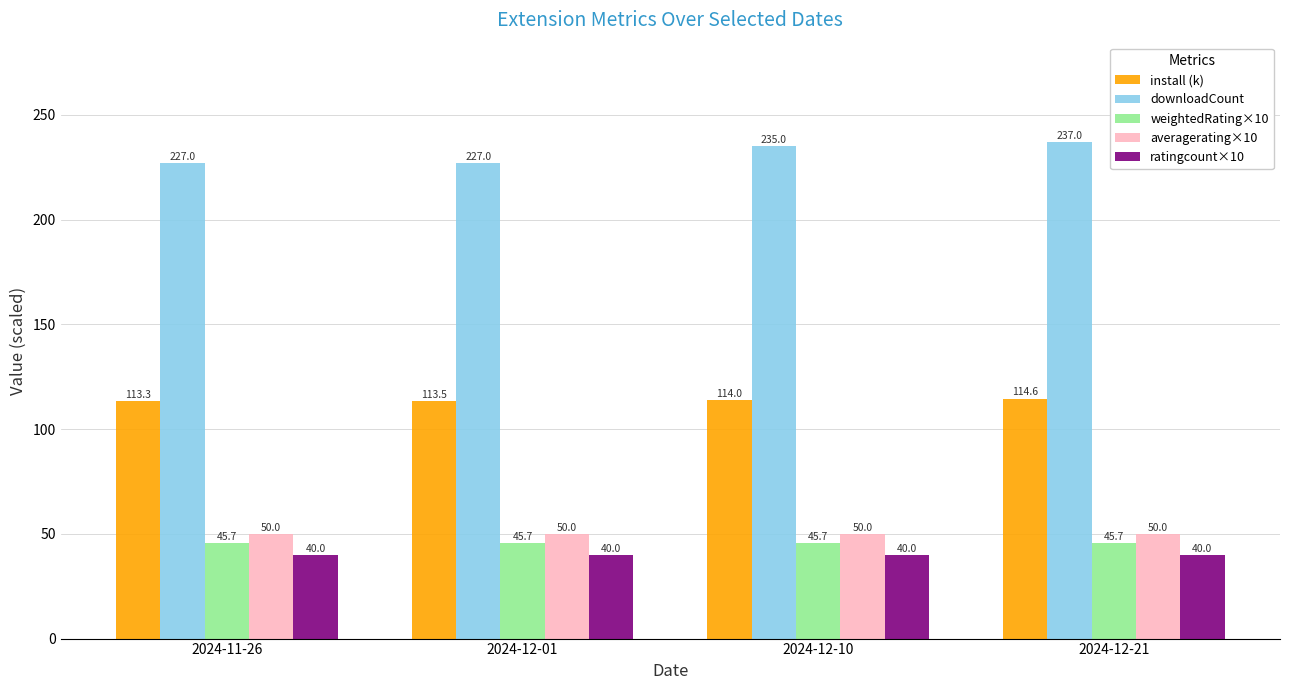

Count the downloadCount values in the range 227 to 237.

4